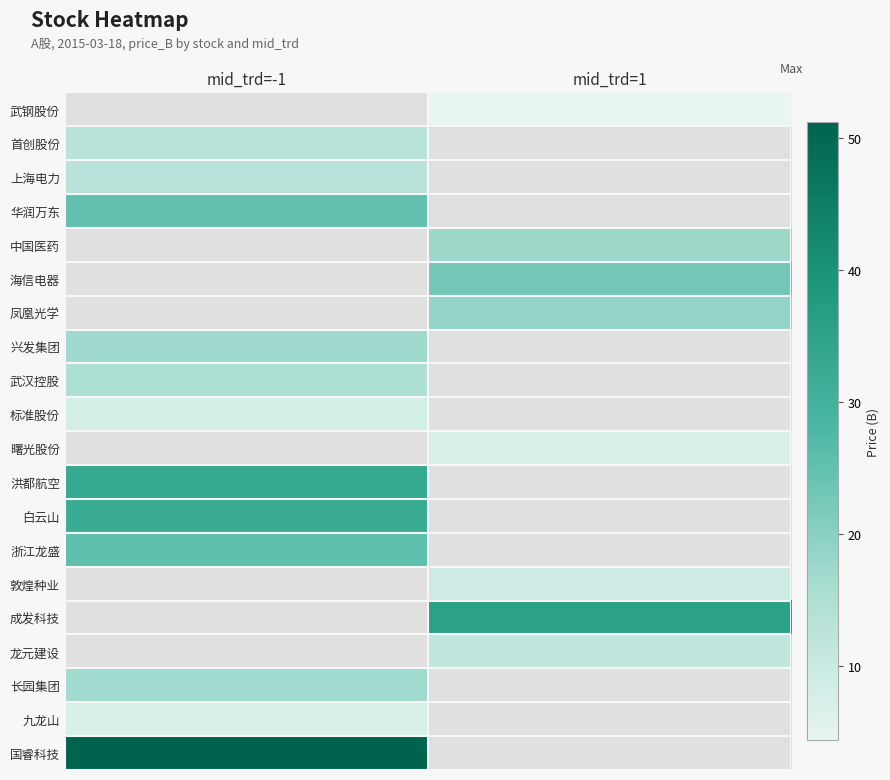

Where is 敦煌种业 nearest to the value 4?

武钢股份